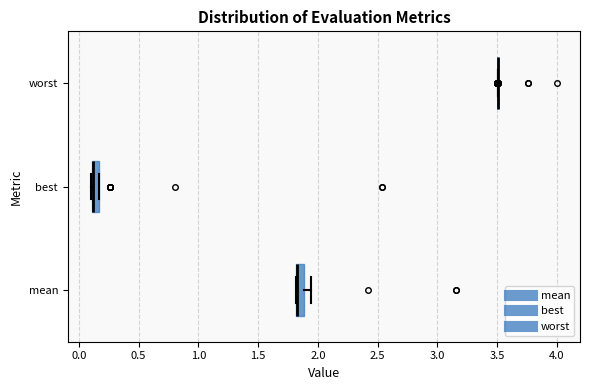

Where is the left edge of the box for mean on the x-axis? The values are not printed on the chart, so give them approximately, as read against the axis.

1.80